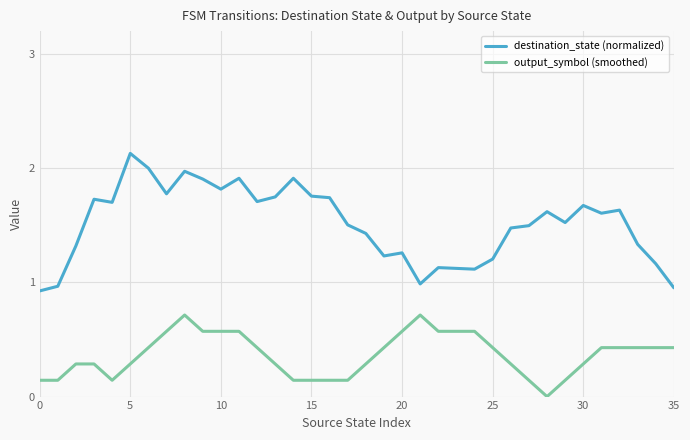

Which series has the largest range (max minus min)?

destination_state (normalized)